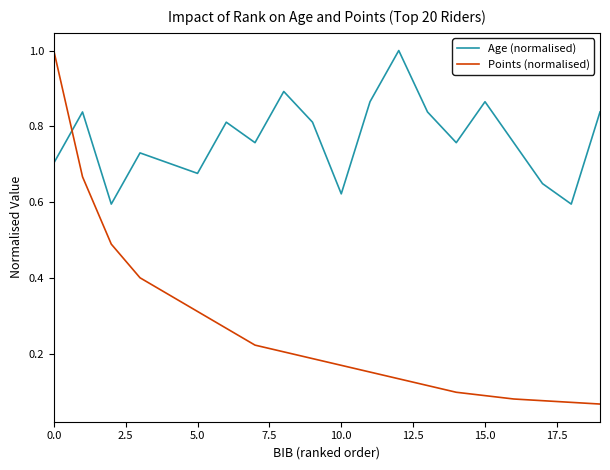

What is the maximum value shown in the chart?

1.0